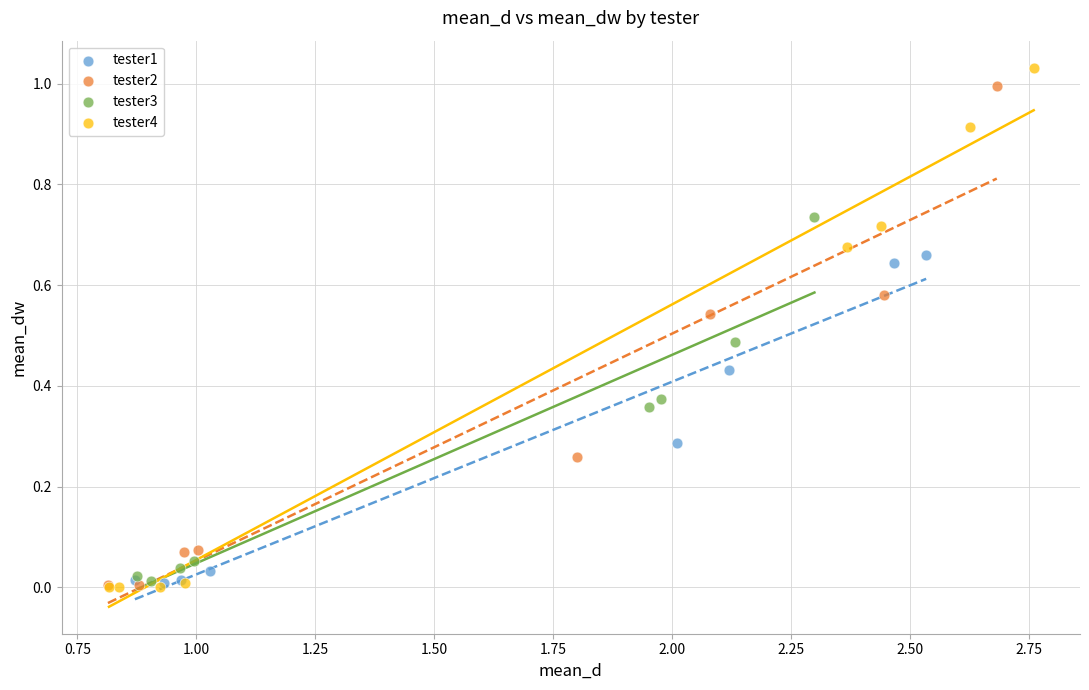

Which series has the largest Y range (max minus min)?

tester4